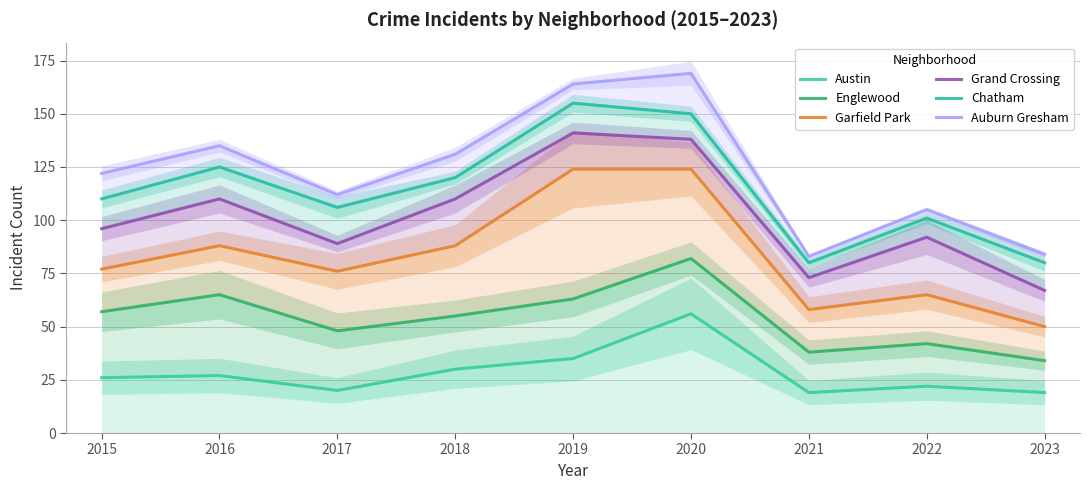

Reading left to right, list all the values displayed in this chart.

Austin: 2015=26	2016=27	2017=20	2018=30	2019=35	2020=56	2021=19	2022=22	2023=19
Englewood: 2015=57	2016=65	2017=48	2018=55	2019=63	2020=82	2021=38	2022=42	2023=34
Garfield Park: 2015=77	2016=88	2017=76	2018=88	2019=124	2020=124	2021=58	2022=65	2023=50
Grand Crossing: 2015=96	2016=110	2017=89	2018=110	2019=141	2020=138	2021=73	2022=92	2023=67
Chatham: 2015=110	2016=125	2017=106	2018=120	2019=155	2020=150	2021=80	2022=101	2023=80
Auburn Gresham: 2015=122	2016=135	2017=112	2018=131	2019=164	2020=169	2021=83	2022=105	2023=84